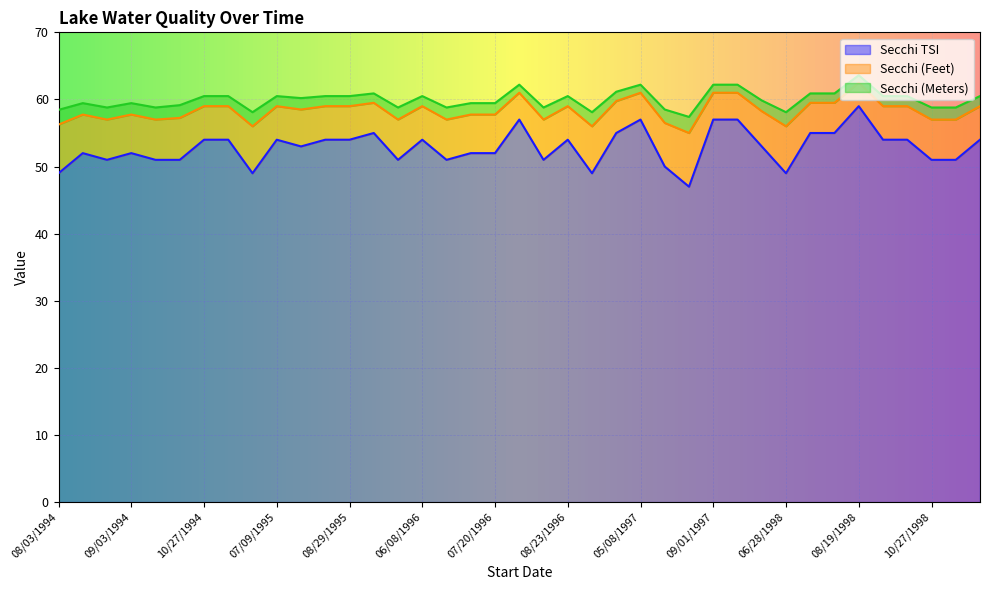

True or false: Secchi TSI has a value of 54.0 at 08/20/1995.

True